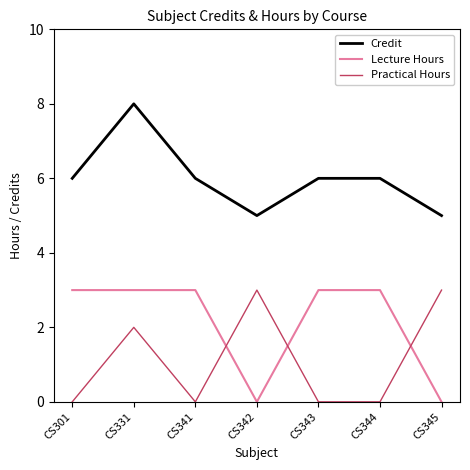

What is the difference between the highest and lowest values at CS345?

5